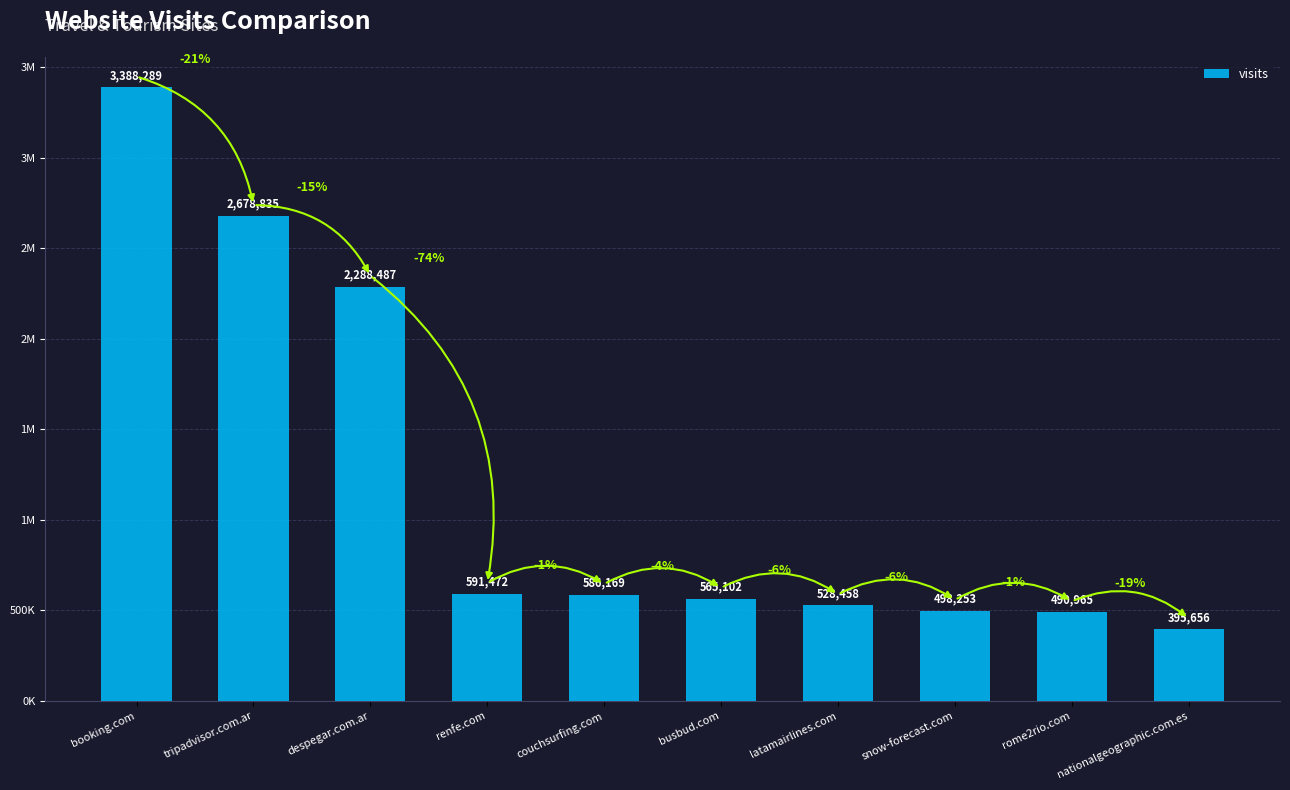

What is the sum of all values?

12011686